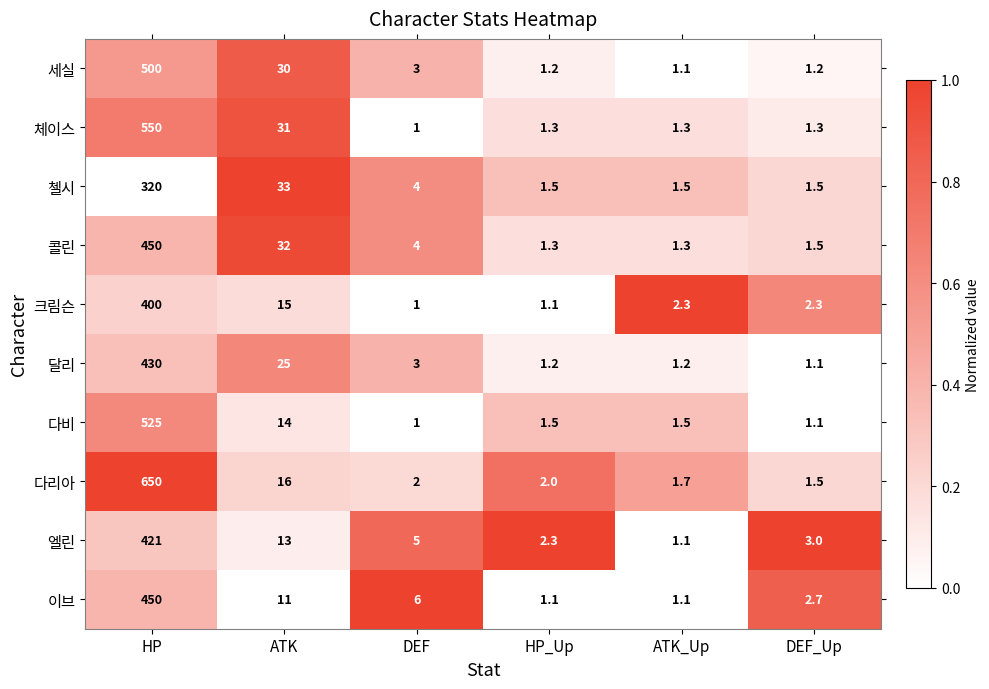

How many distinct data groups are displayed?

10